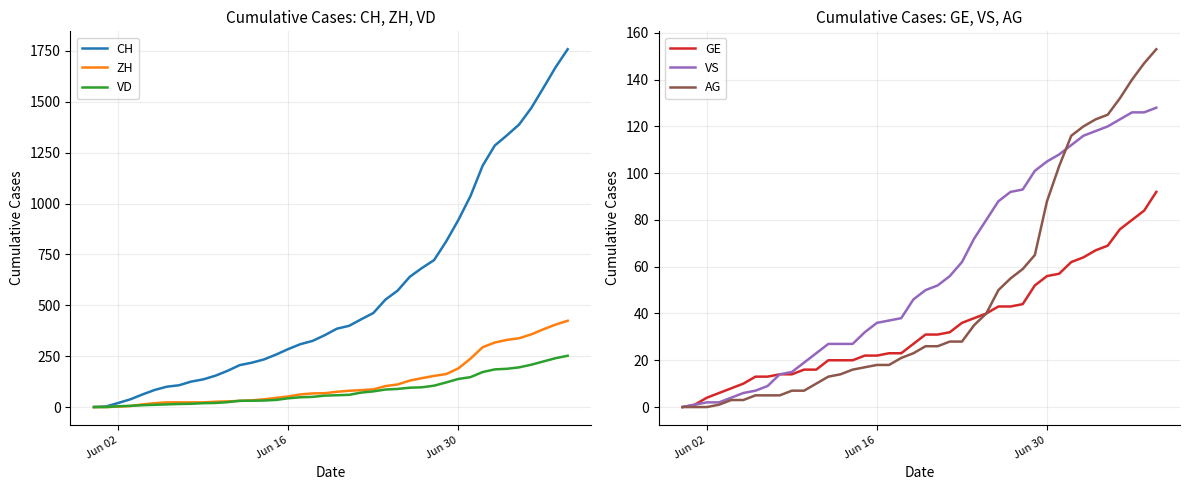

How many distinct data groups are displayed?

6